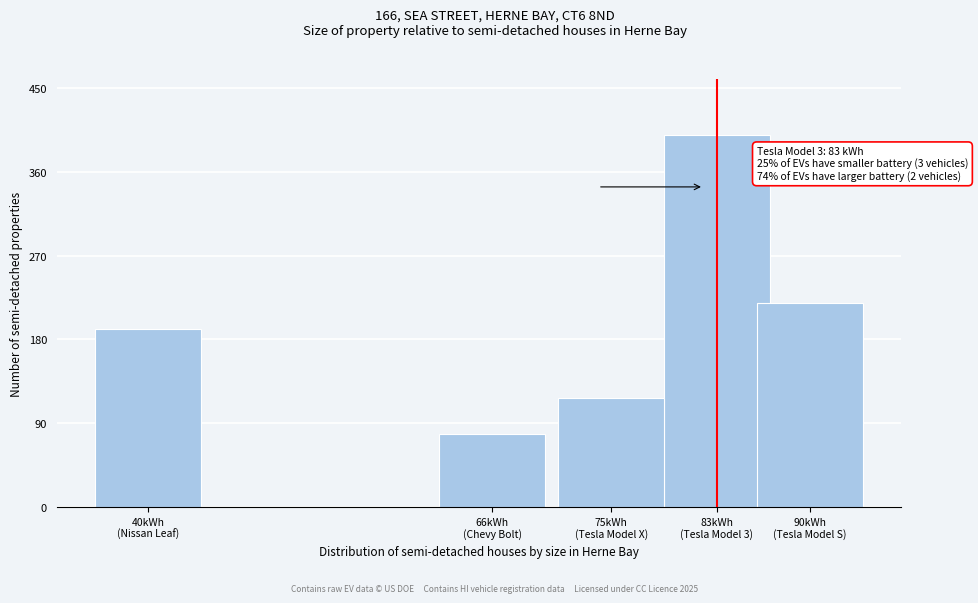

Reading left to right, transcribe all the data shown in this chart.

191.5	78.6	117.5	400.0	219.0